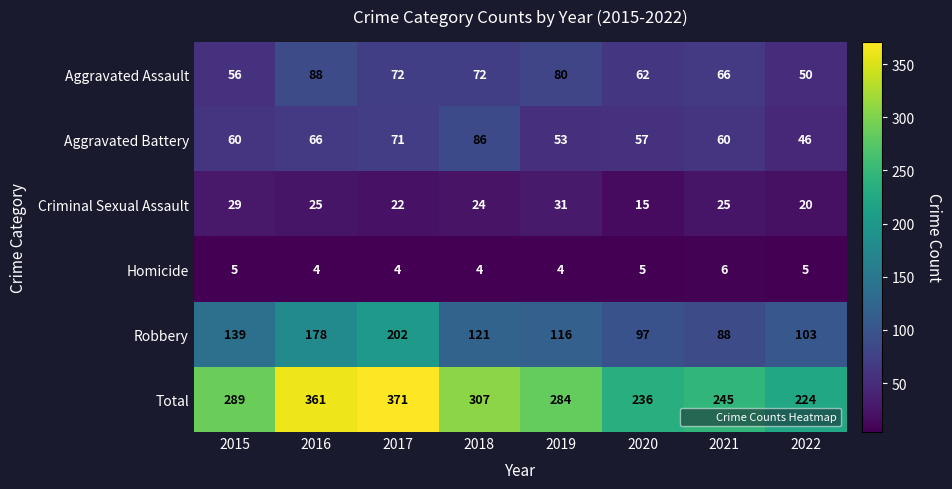

How many values in the Robbery series are below 121?

4